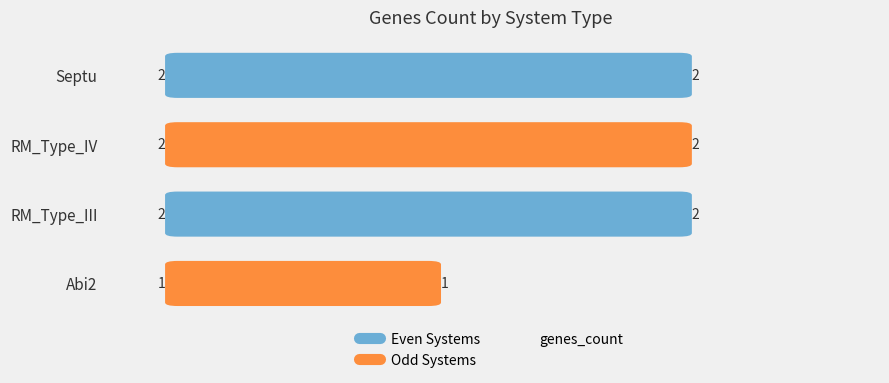

What is the average value?

2